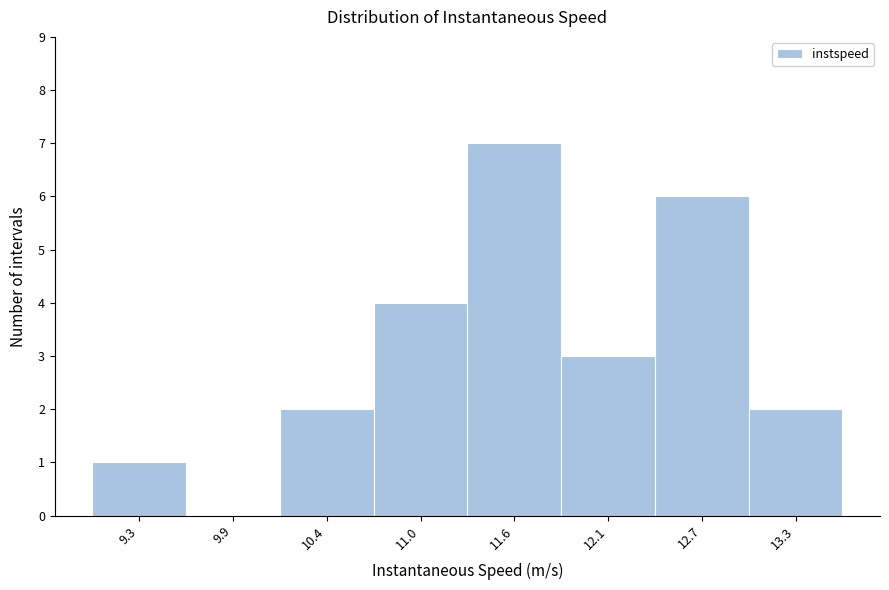

Reading right to left, extract all data points from this chart.

13.3=2	12.7=6	12.1=3	11.6=7	11.0=4	10.4=2	9.9=0	9.3=1